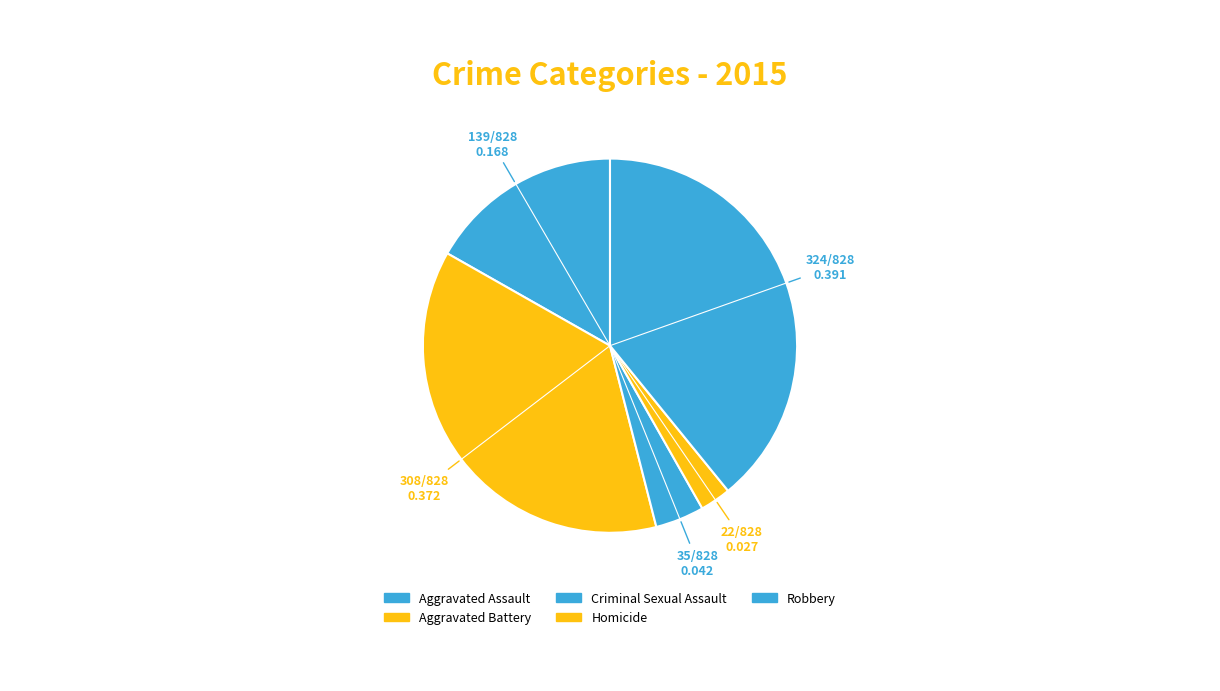

What is the total percentage of Aggravated Battery and Criminal Sexual Assault?

41.4%